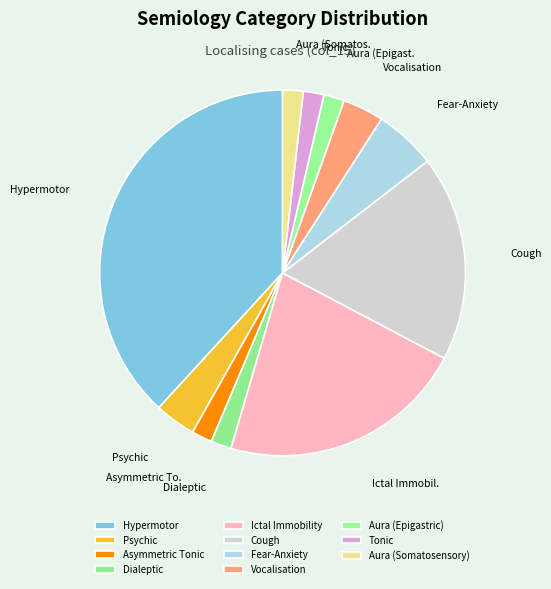

Is Cough the majority of the pie?

No